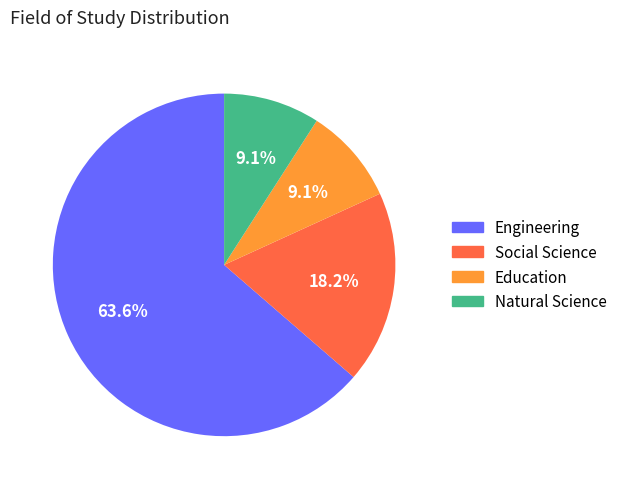

The Social Science slice represents 18% of the pie. True or false?

True